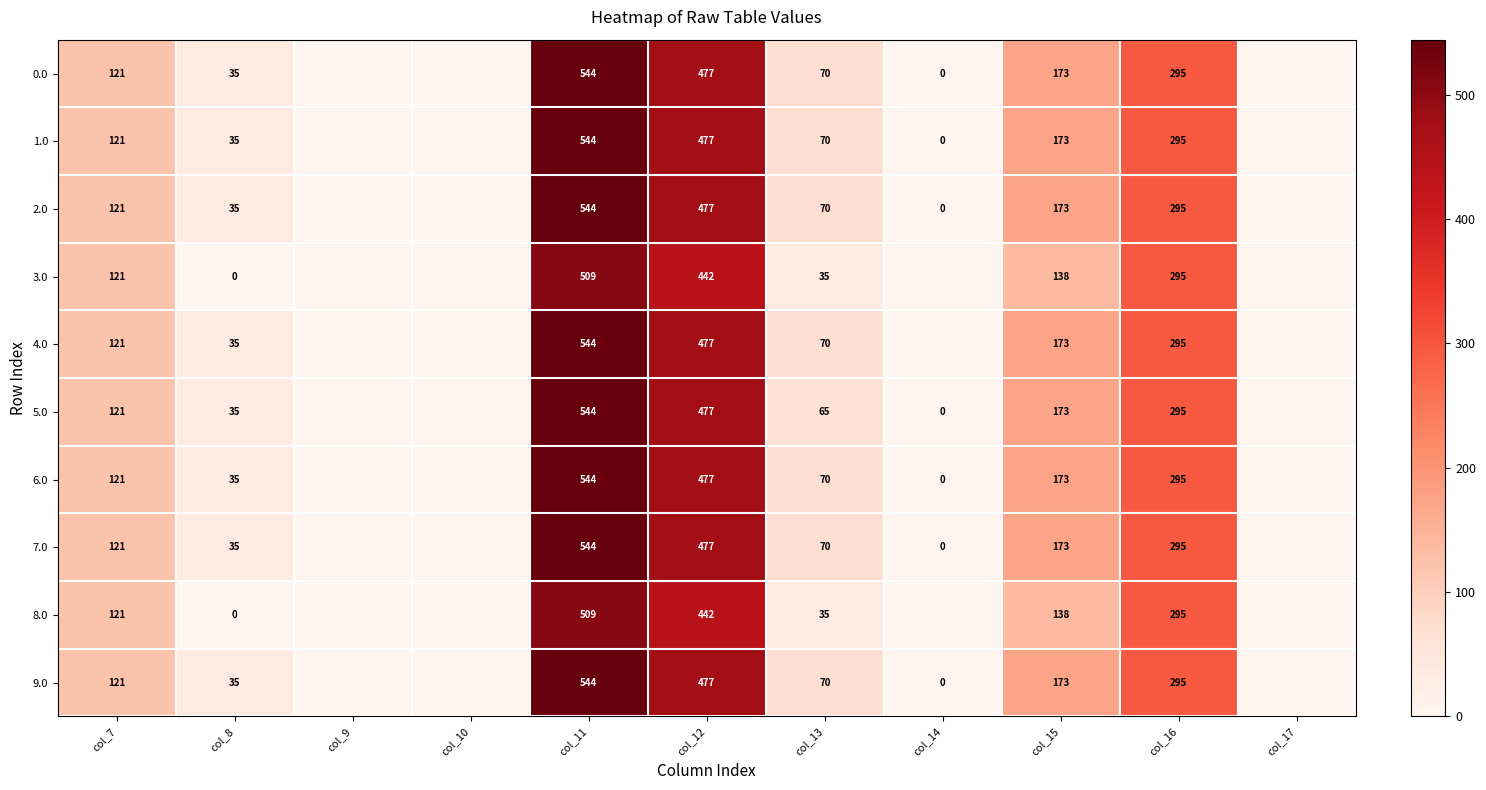

True or false: 6.0 has a value of 264 at col_12.

False